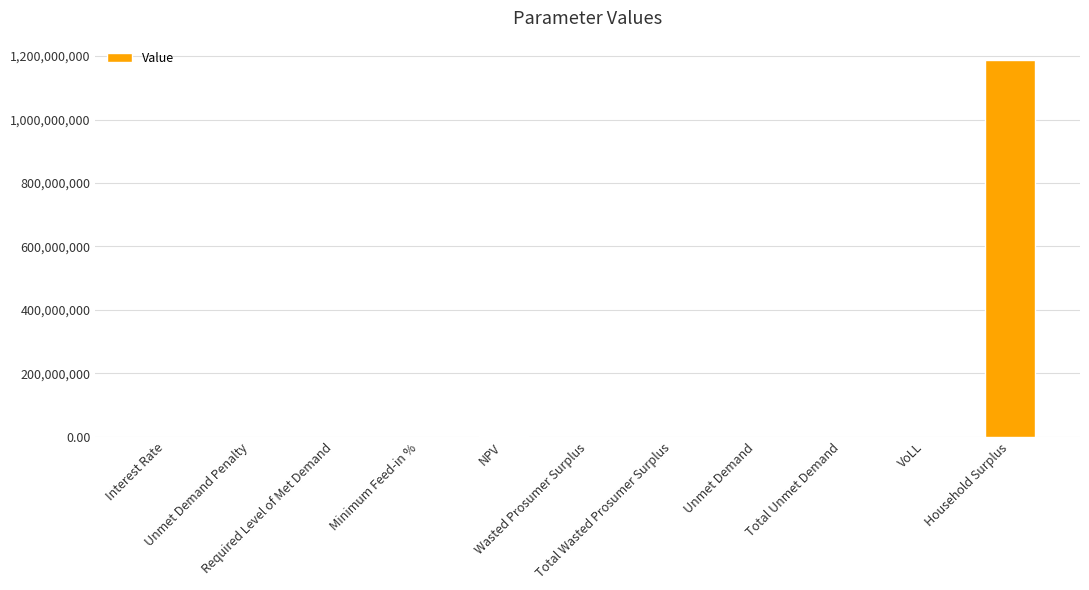

At which label does the data first exceed 7212?

NPV